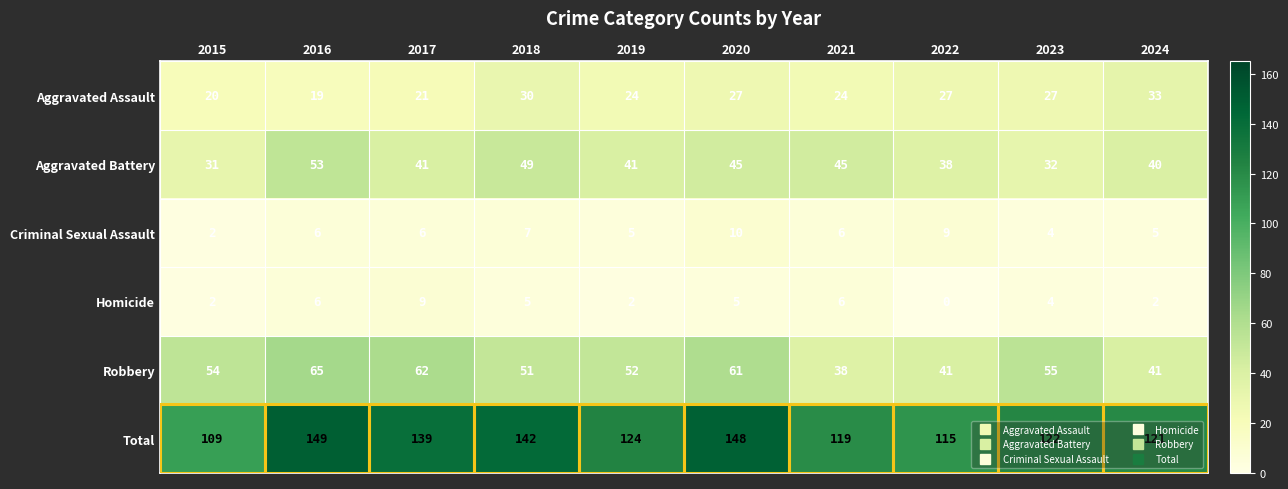

The value of Criminal Sexual Assault at 2021 is 6. True or false?

True